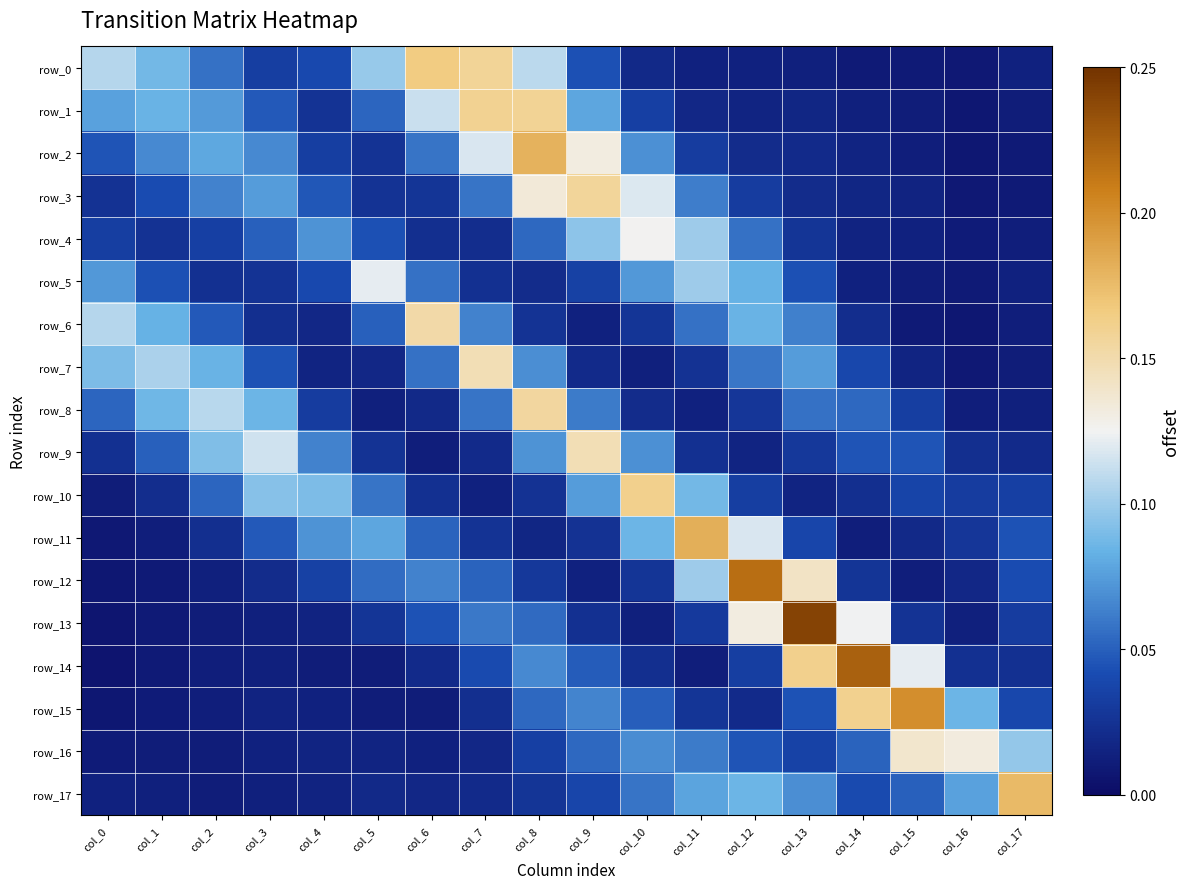

Which label corresponds to the smallest value in the chart?

col_0